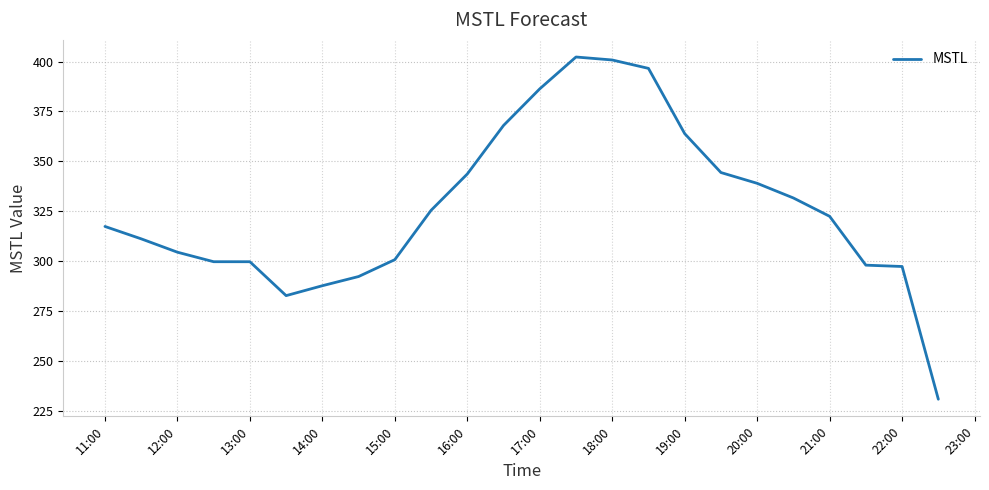

How many series are shown in this chart?

1